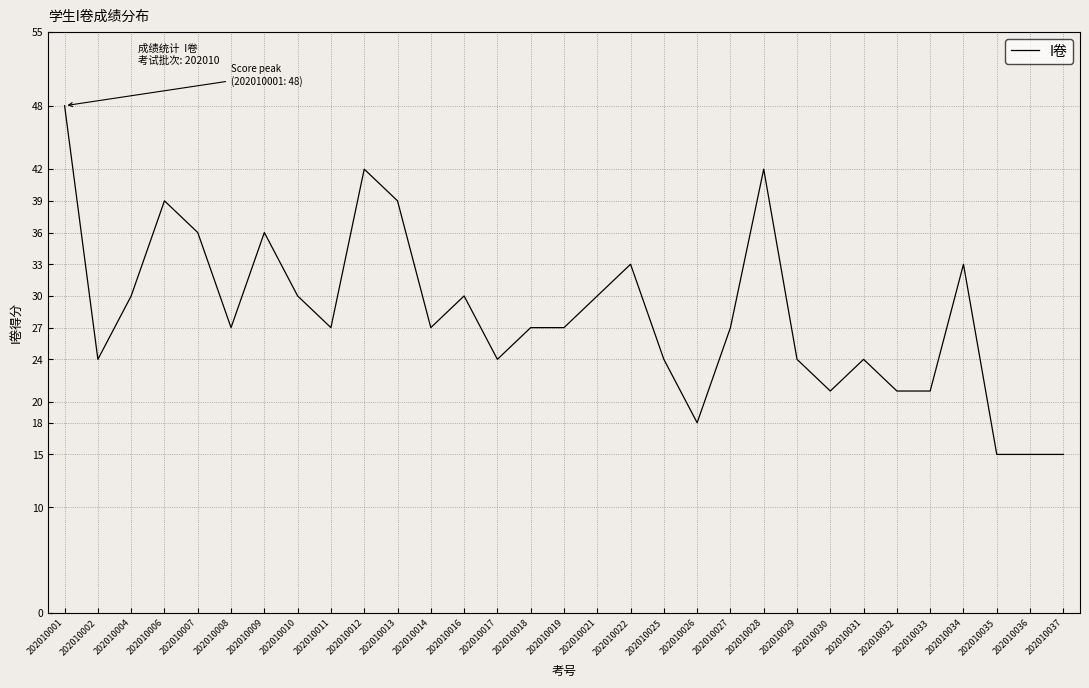

Reading right to left, what are all the values shown in this chart?

15	15	15	33	21	21	24	21	24	42	27	18	24	33	30	27	27	24	30	27	39	42	27	30	36	27	36	39	30	24	48